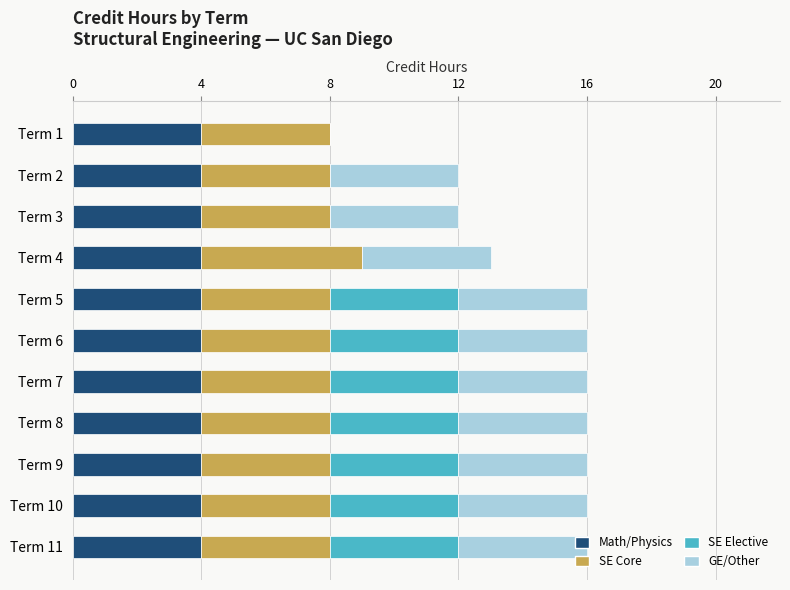

What is the total value across all series at Term 2?

12